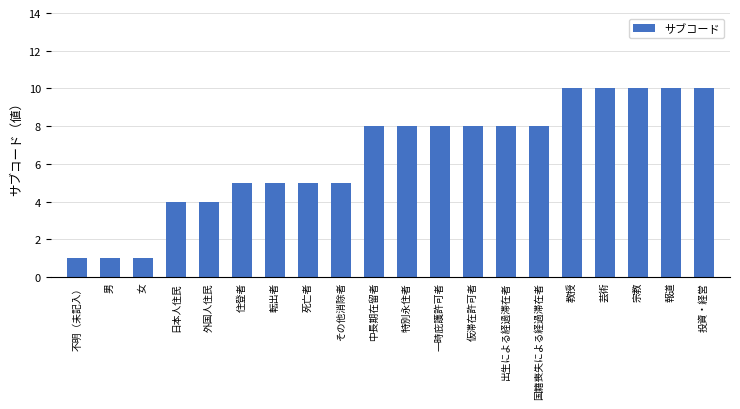

What is the sum of all values?

129